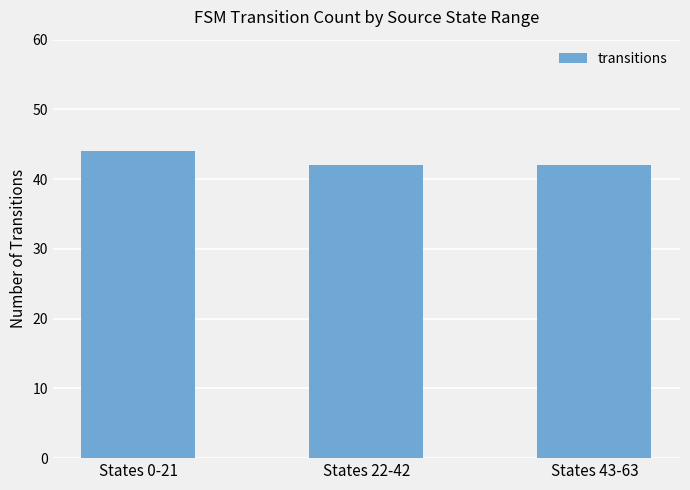

Reading left to right, what are all the values shown in this chart?

States 0-21=44	States 22-42=42	States 43-63=42